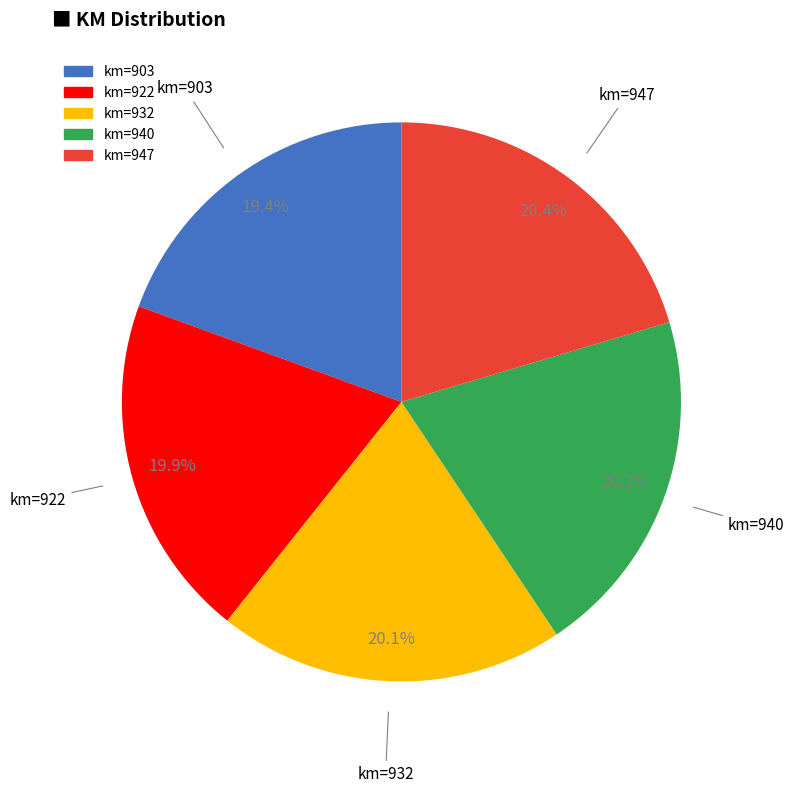

Is there any slice that represents more than half of the pie?

No